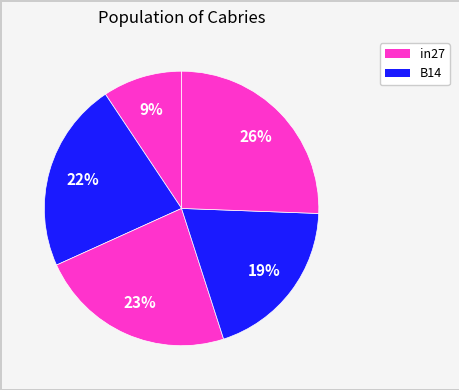

How many segments does this pie chart have?

5